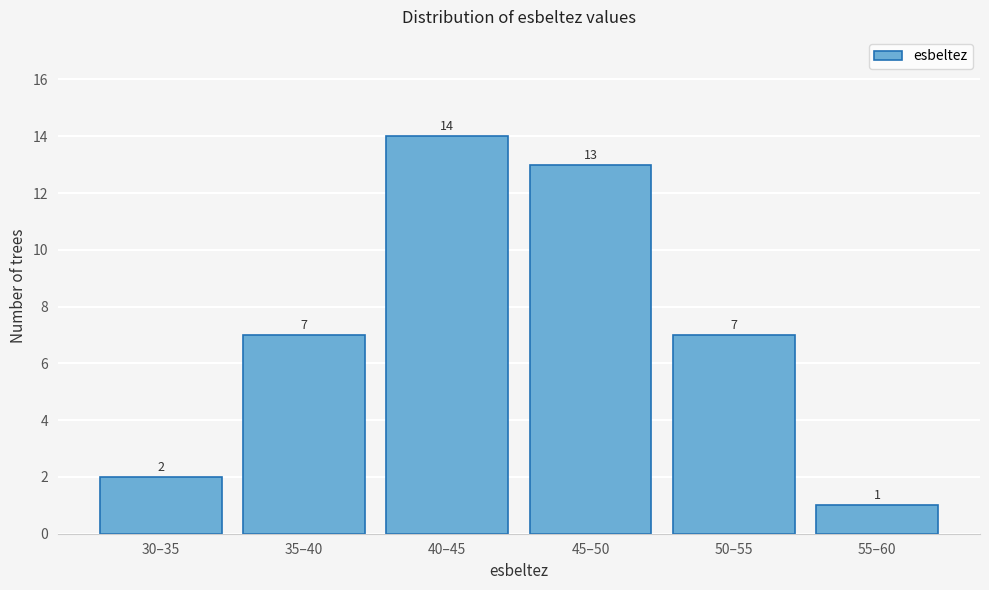

Reading left to right, what are all the values shown in this chart?

30–35=2	35–40=7	40–45=14	45–50=13	50–55=7	55–60=1